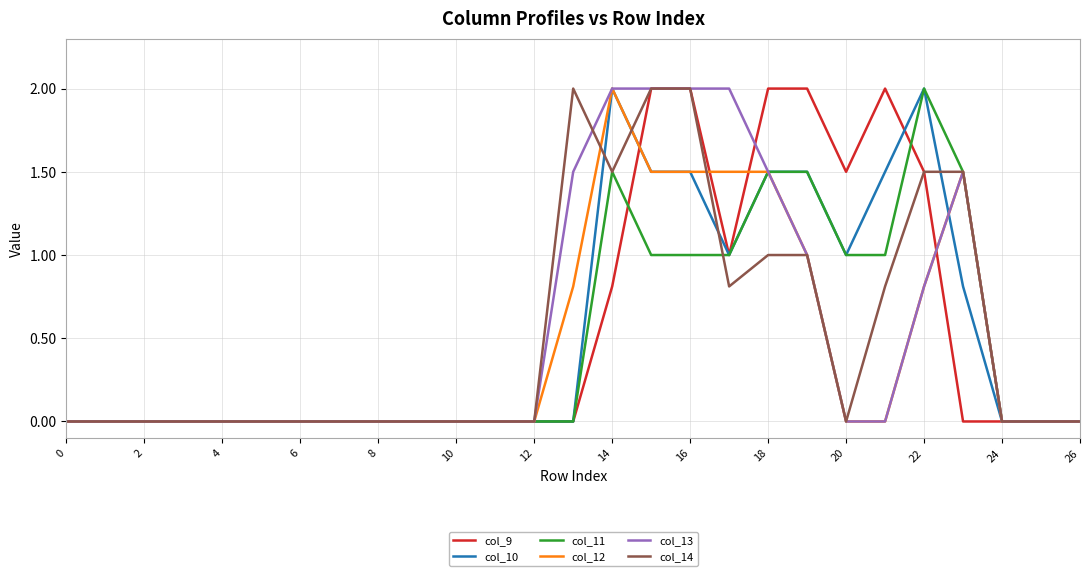

What is the highest value of the col_14 series?

2.0